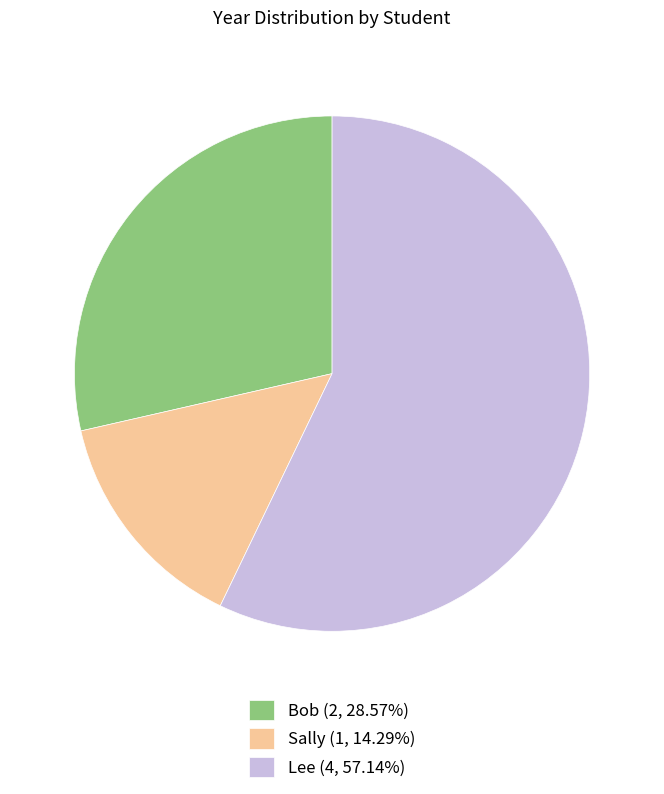

Is there any slice that represents more than half of the pie?

Yes